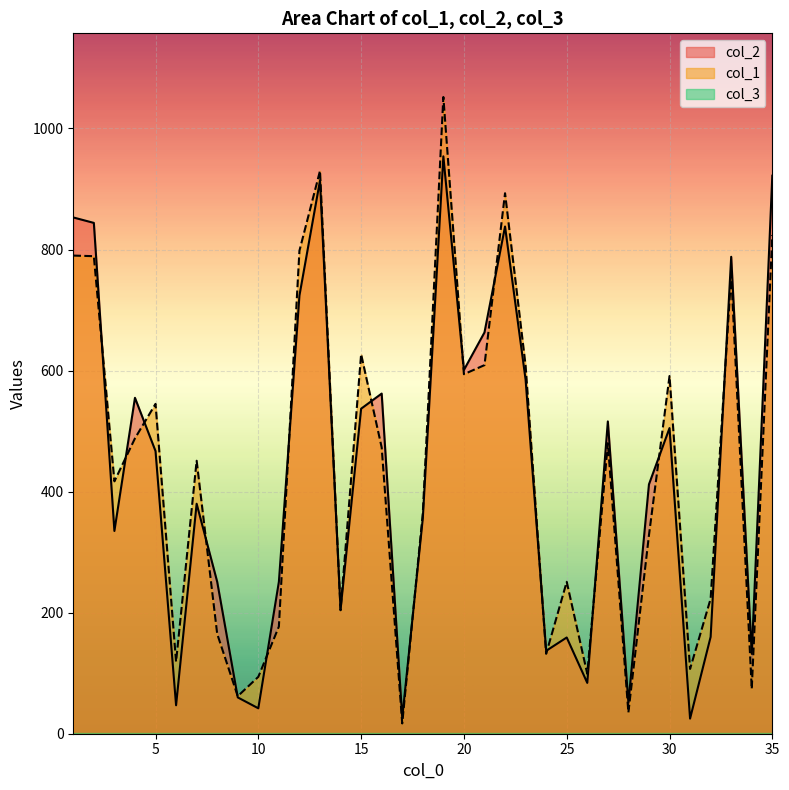

At which category is the sum across all series the highest?

19